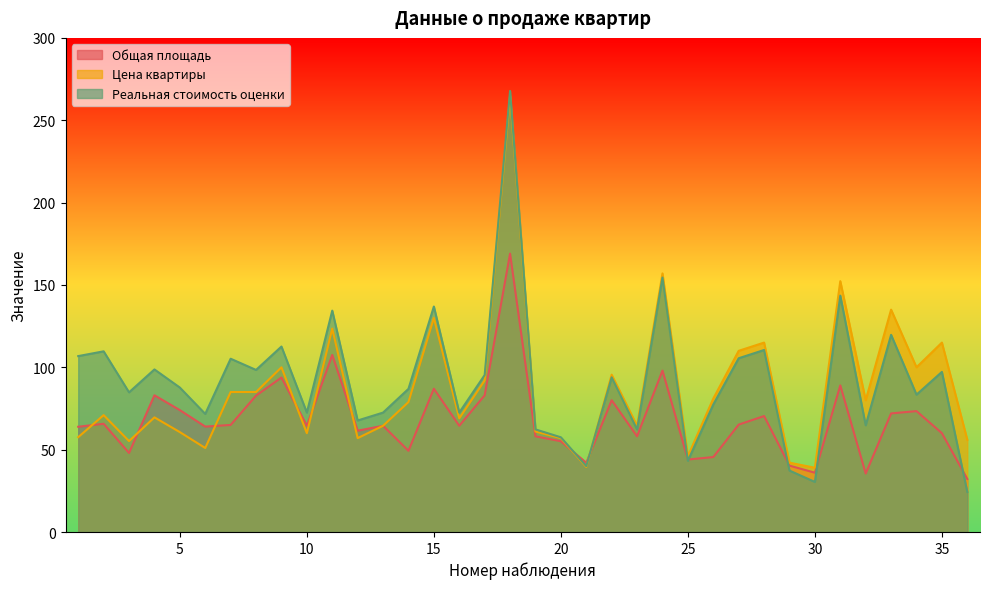

True or false: Общая площадь has a value of 52.7 at 18.

False